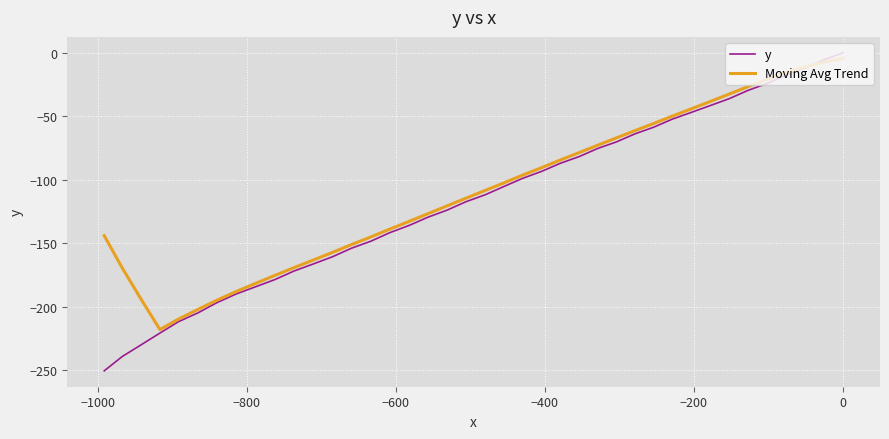

Where do Moving Avg Trend and y first cross each other?

−1000 and −800